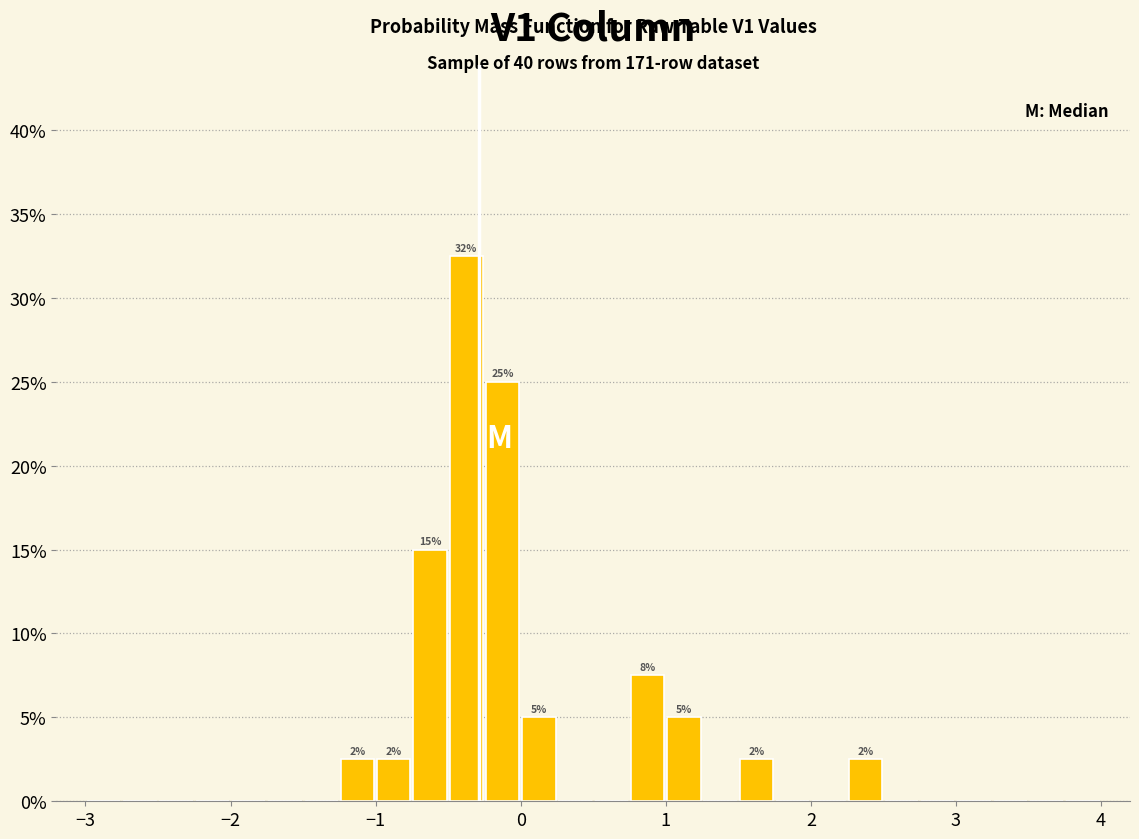

Read against the x-axis, roughly where is the centre of the tallest bar?

-0.4